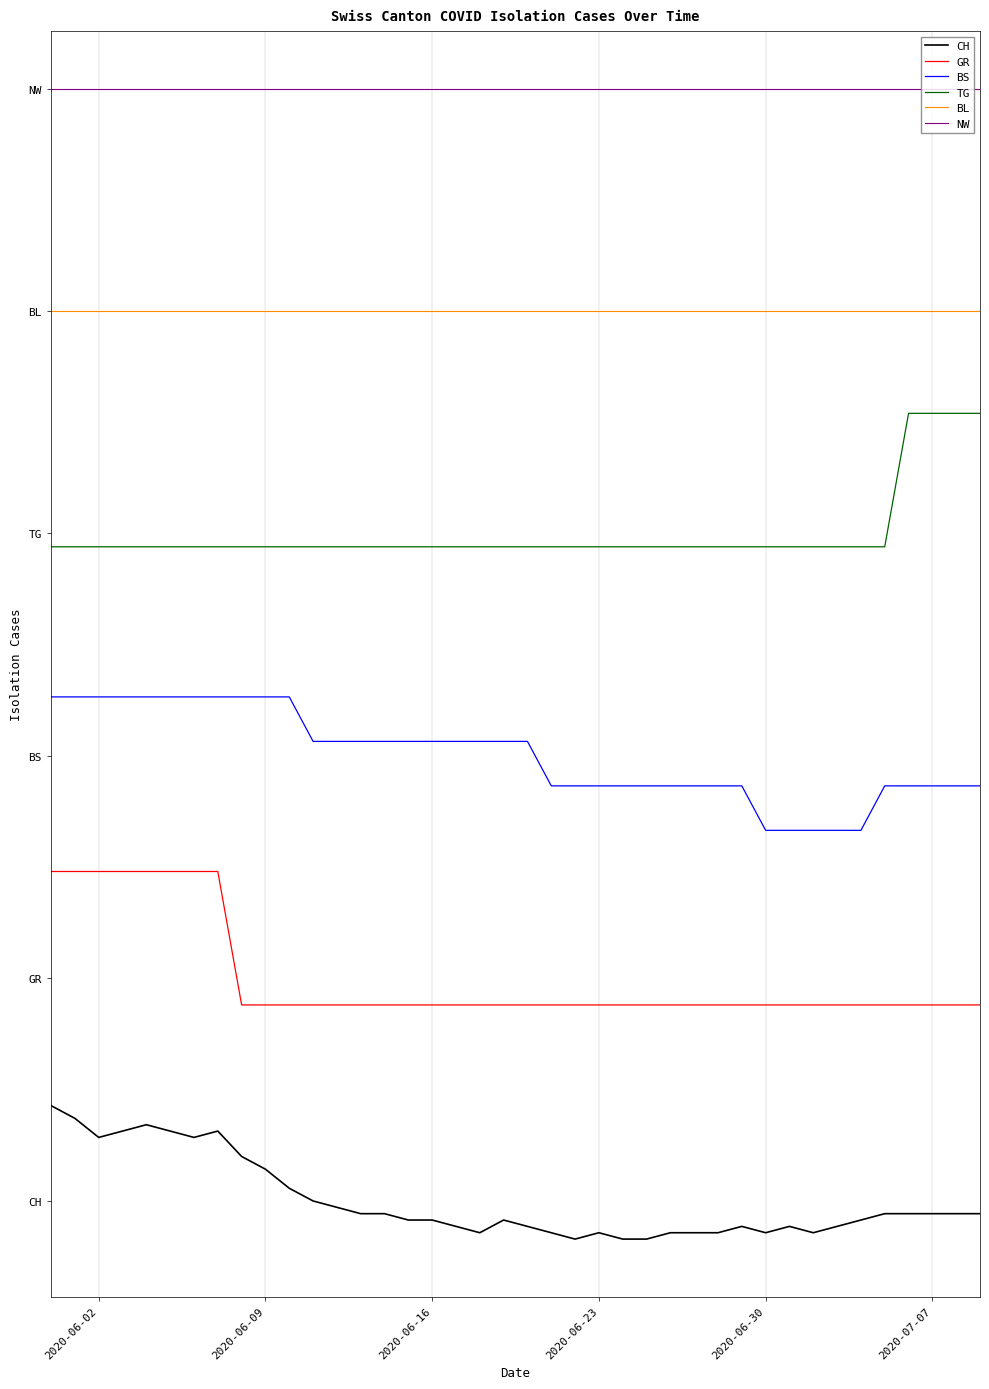

Is this an area chart (filled region under the line)?

No